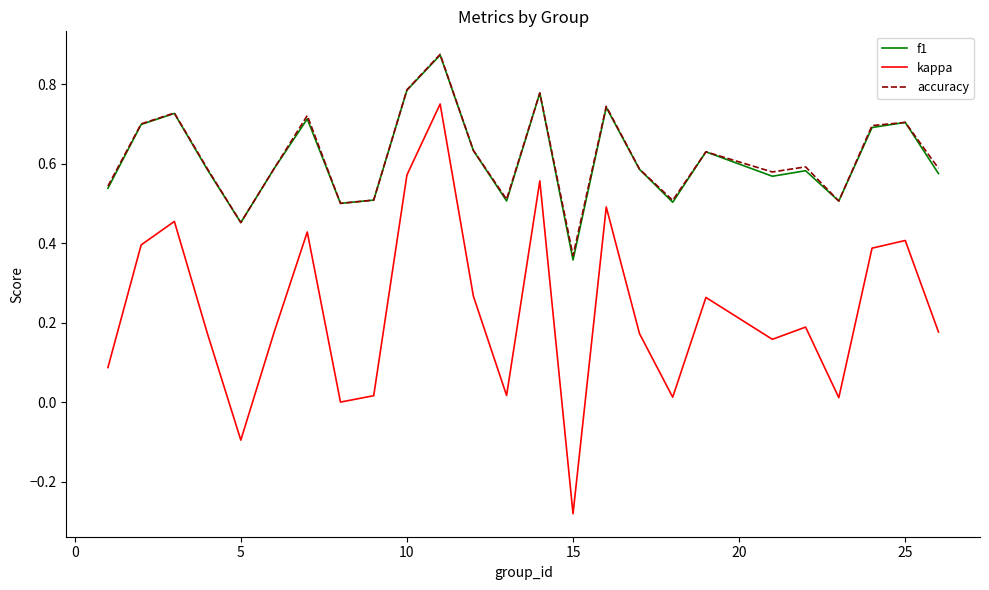

How many f1 values are between 0 and 1?

25